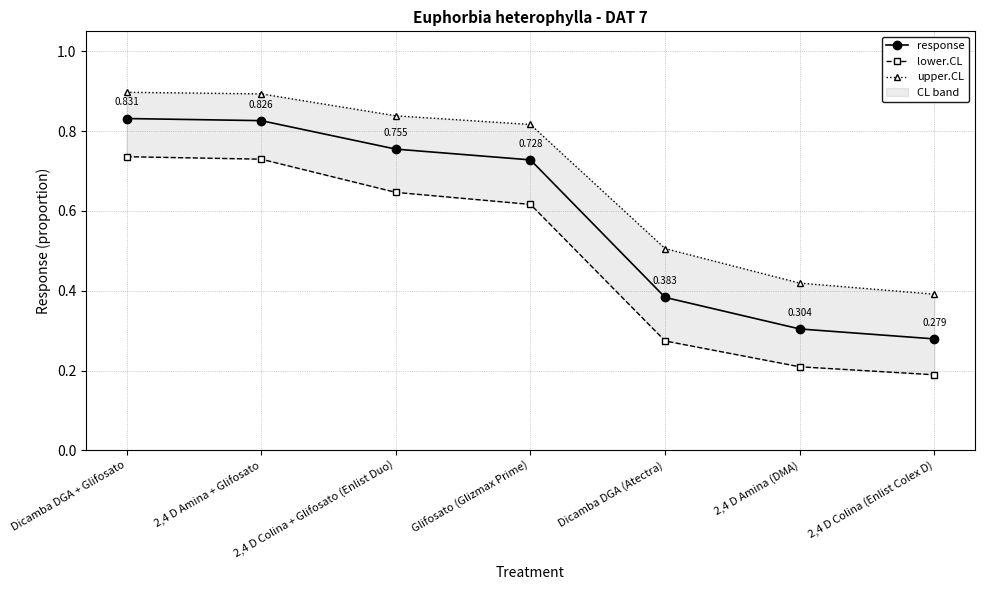

How many data points does each series have?

7